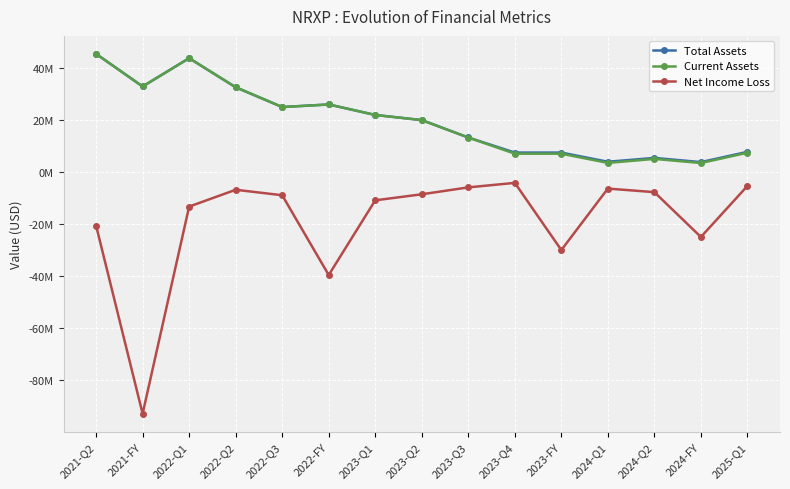

What is the difference between the highest and lowest values at 2021-Q2?

66023478